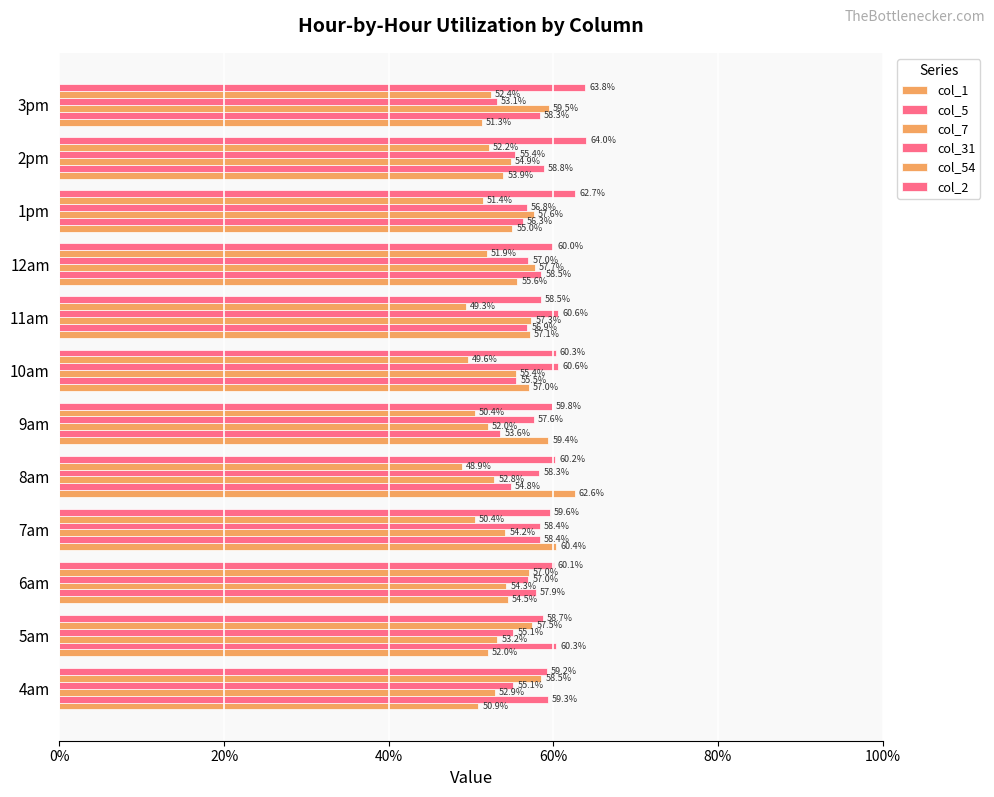

How many categories are shown in the chart?

12